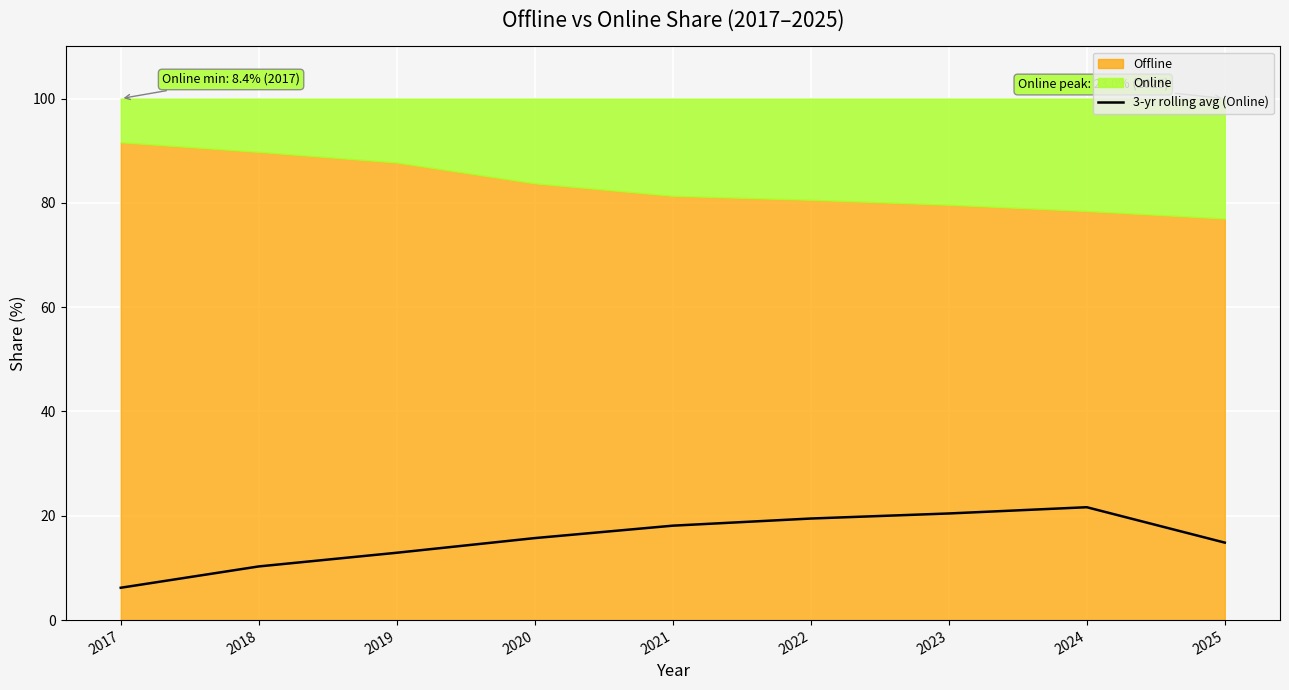

The value of 3-yr rolling avg (Online) at 2021 is 25.4. True or false?

False